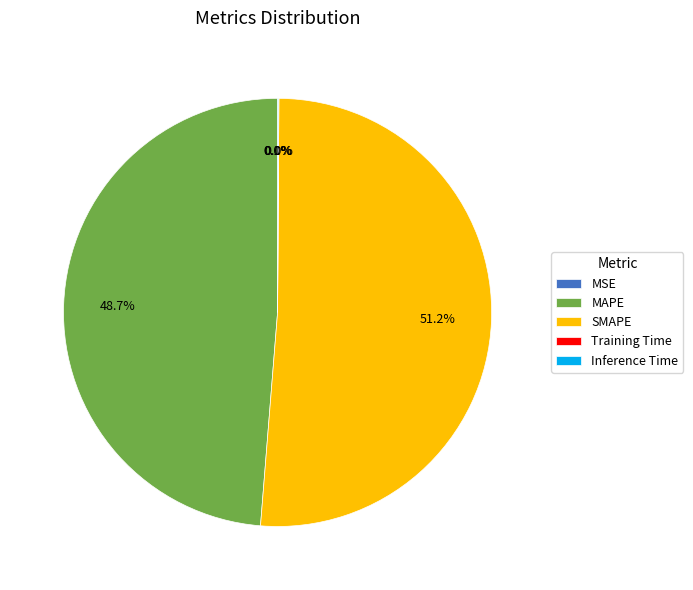

To the nearest percent, what is the difference between the largest and smallest slice percentages?

51%